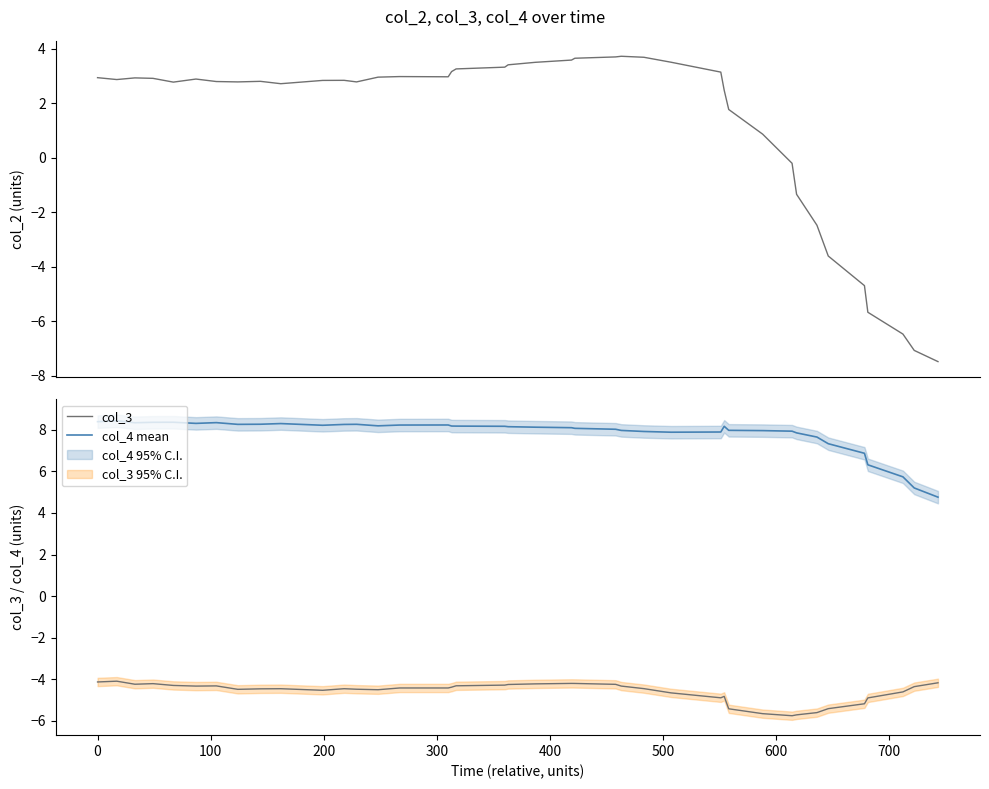

What is the lowest value of the col_3 series?

-5.7